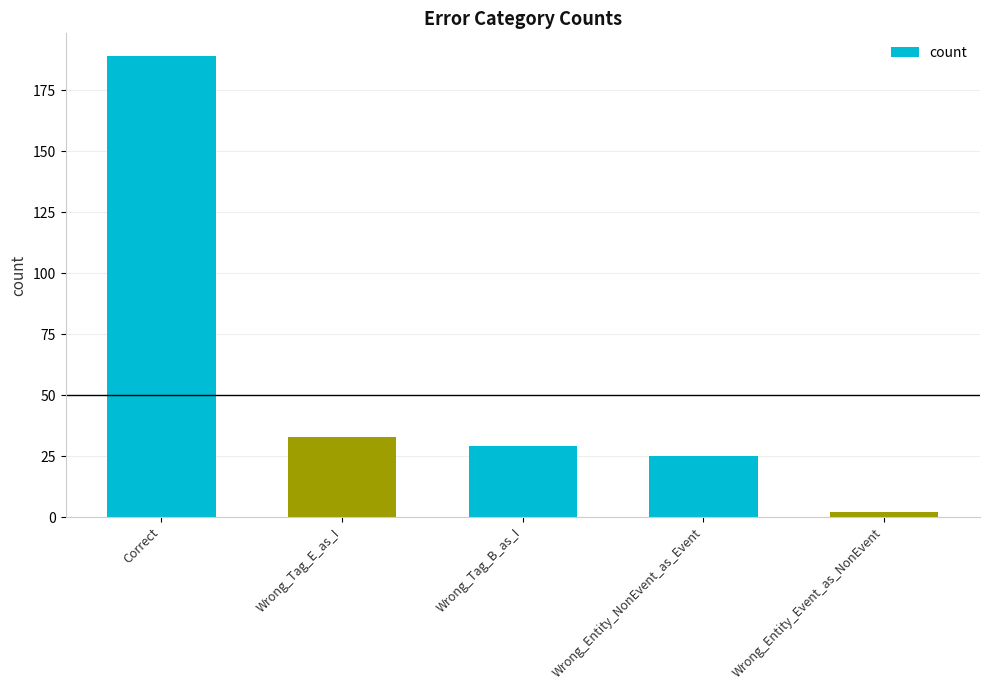

At which label does the data first exceed 29?

Correct